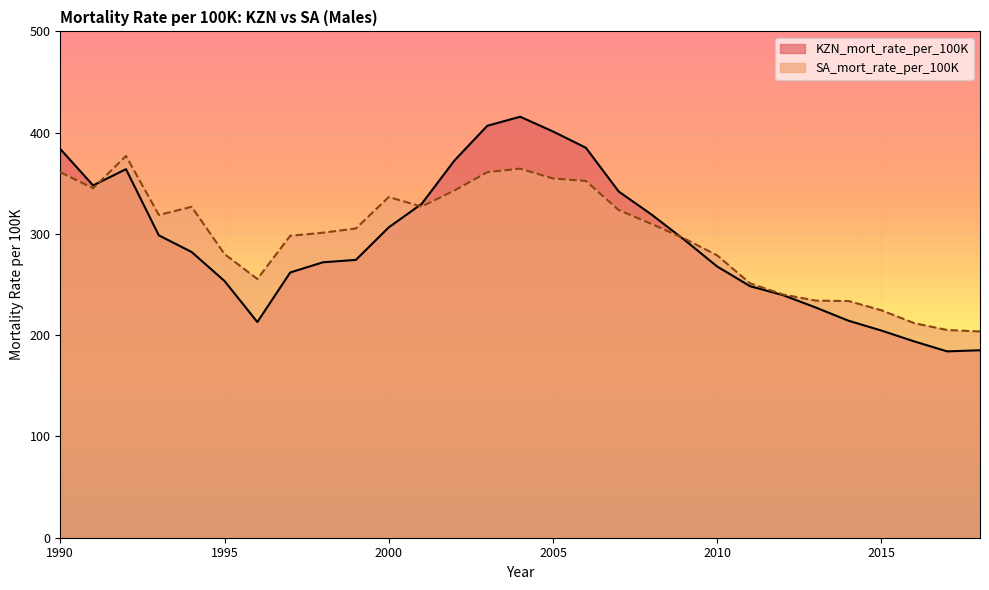

In KZN_mort_rate_per_100K, how many points are lower than both neighbors (excluding endpoints)?

3